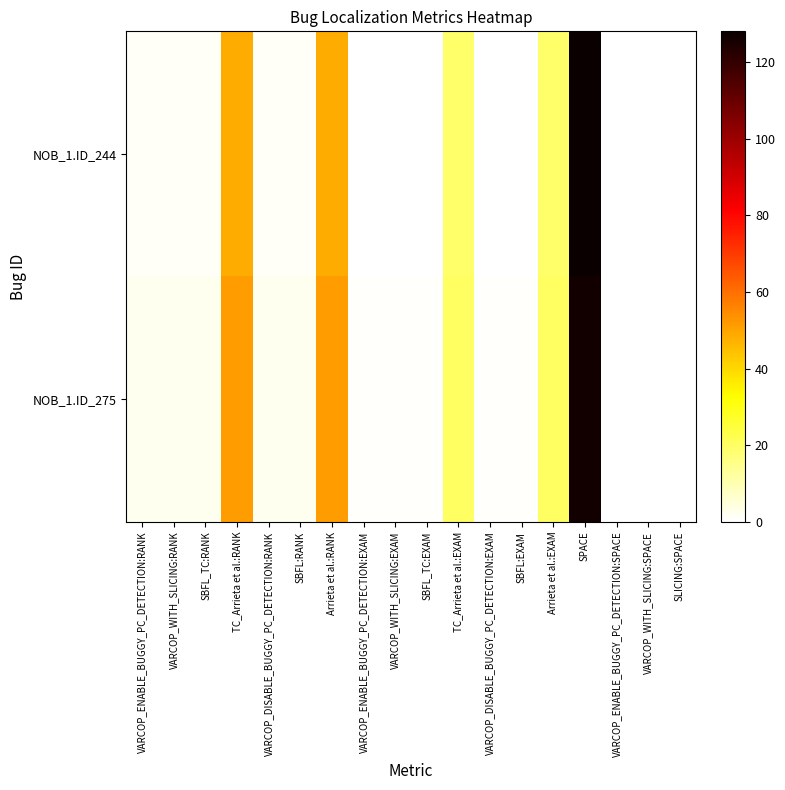

Which has a higher value, Arrieta et al.:EXAM or SBFL_TC:EXAM?

Arrieta et al.:EXAM